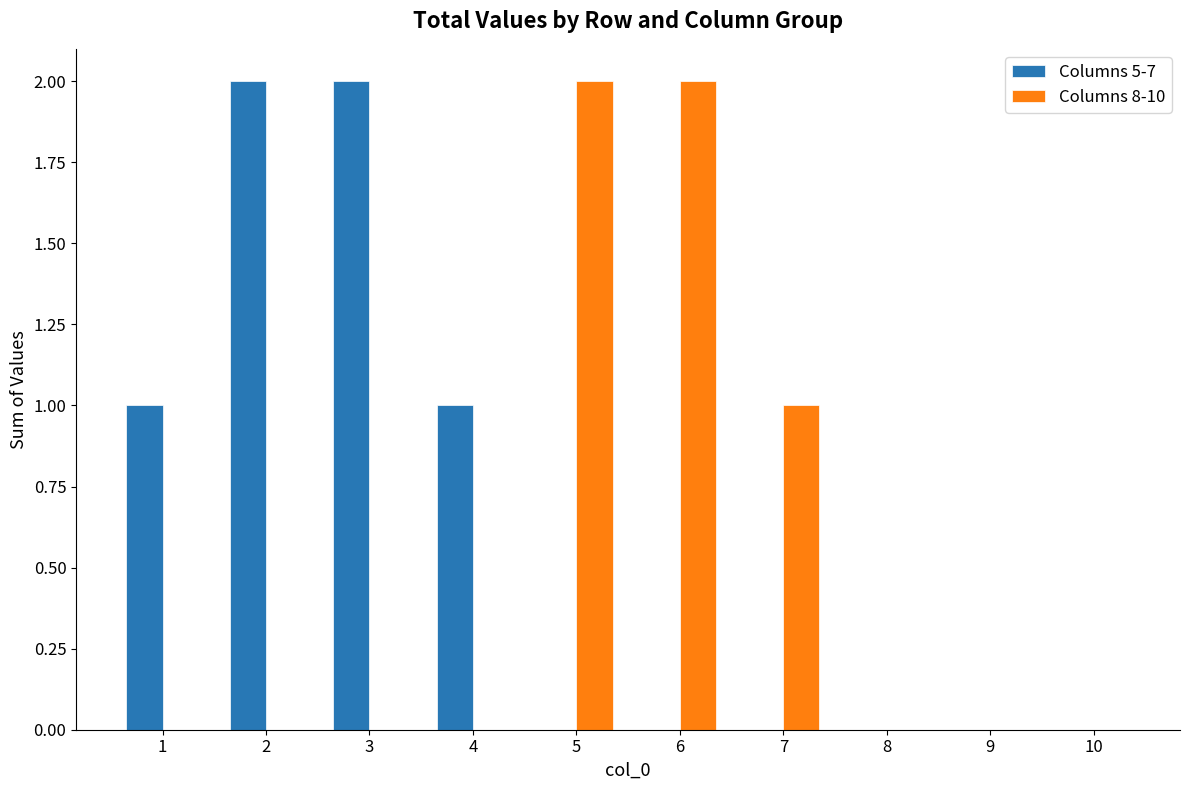

Reading left to right, what are all the values shown in this chart?

Columns 5-7: 1=1	2=2	3=2	4=1	5=0	6=0	7=0	8=0	9=0	10=0
Columns 8-10: 1=0	2=0	3=0	4=0	5=2	6=2	7=1	8=0	9=0	10=0